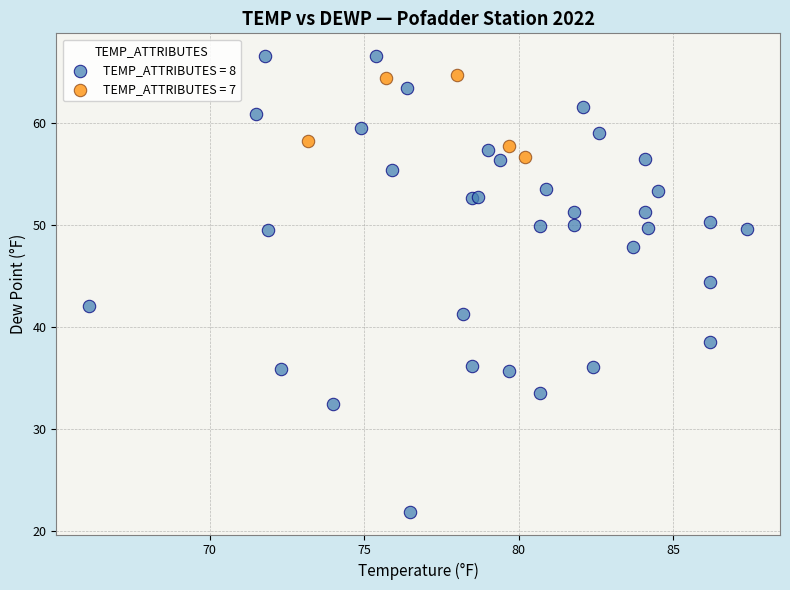

Which series reaches the minimum Y coordinate?

TEMP_ATTRIBUTES = 8